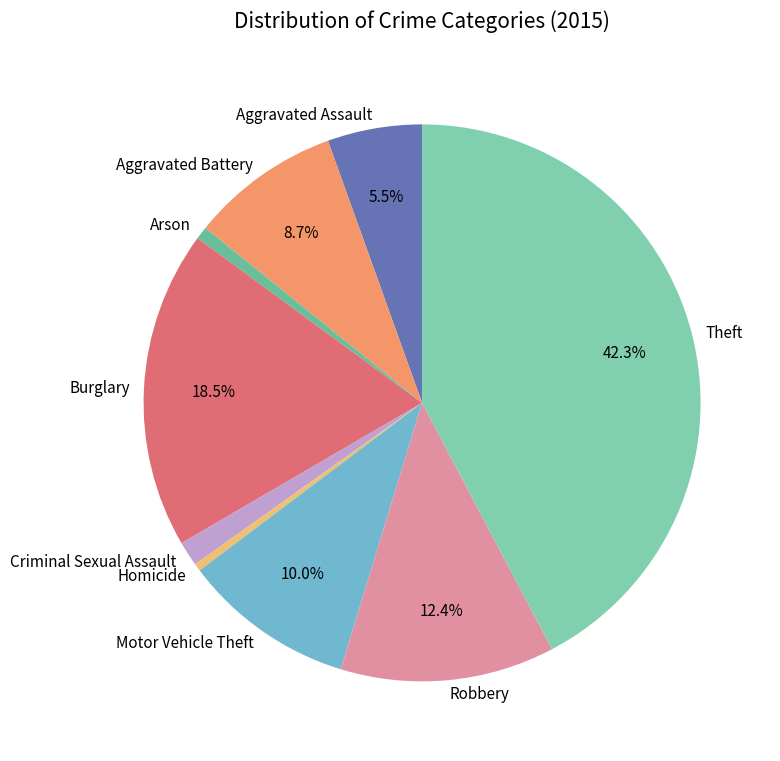

How many segments does this pie chart have?

9